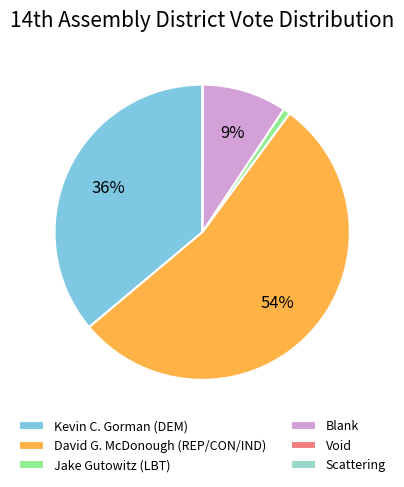

The Jake Gutowitz (LBT) slice represents 1% of the pie. True or false?

True